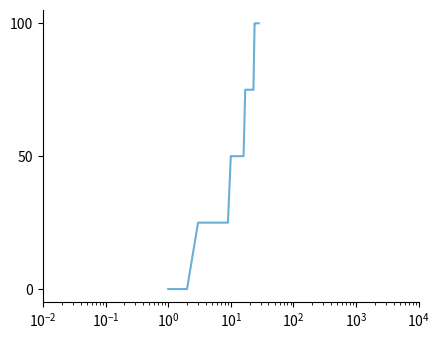

What is the difference between the maximum and minimum values?

100